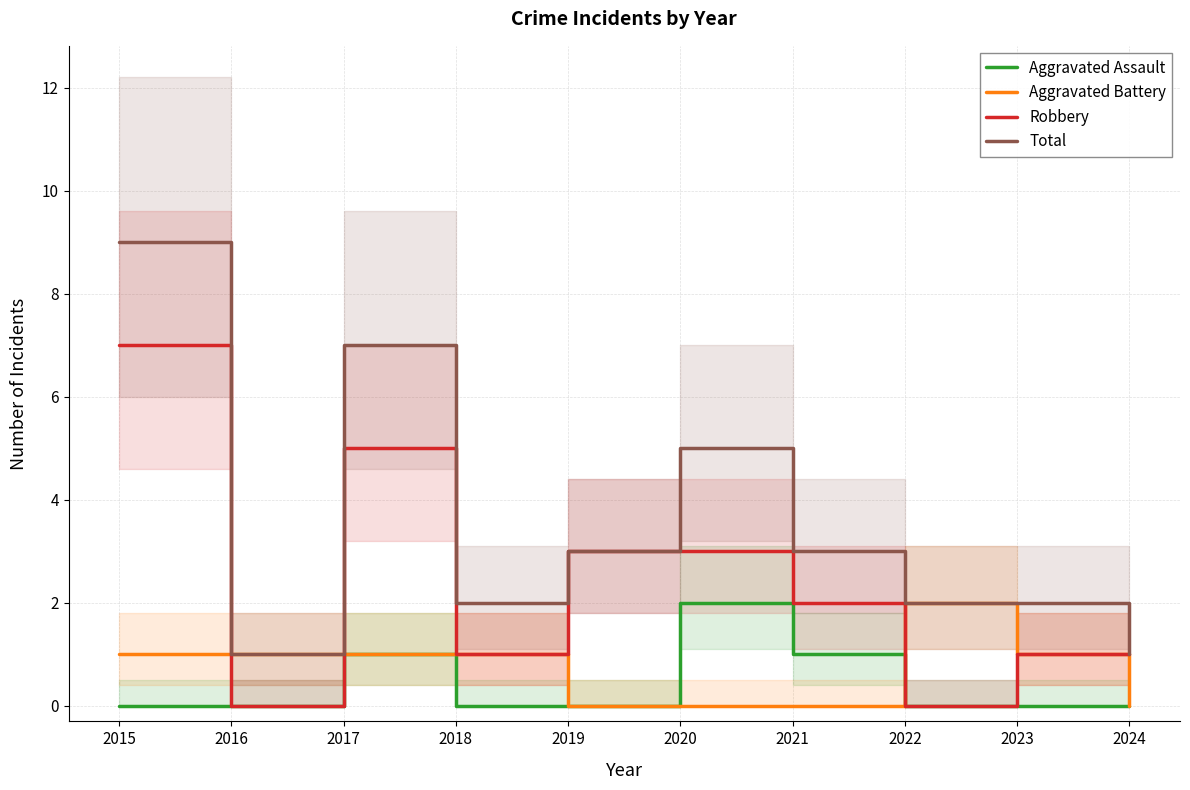

What is the value of the Total point at the 2nd from the left?

1